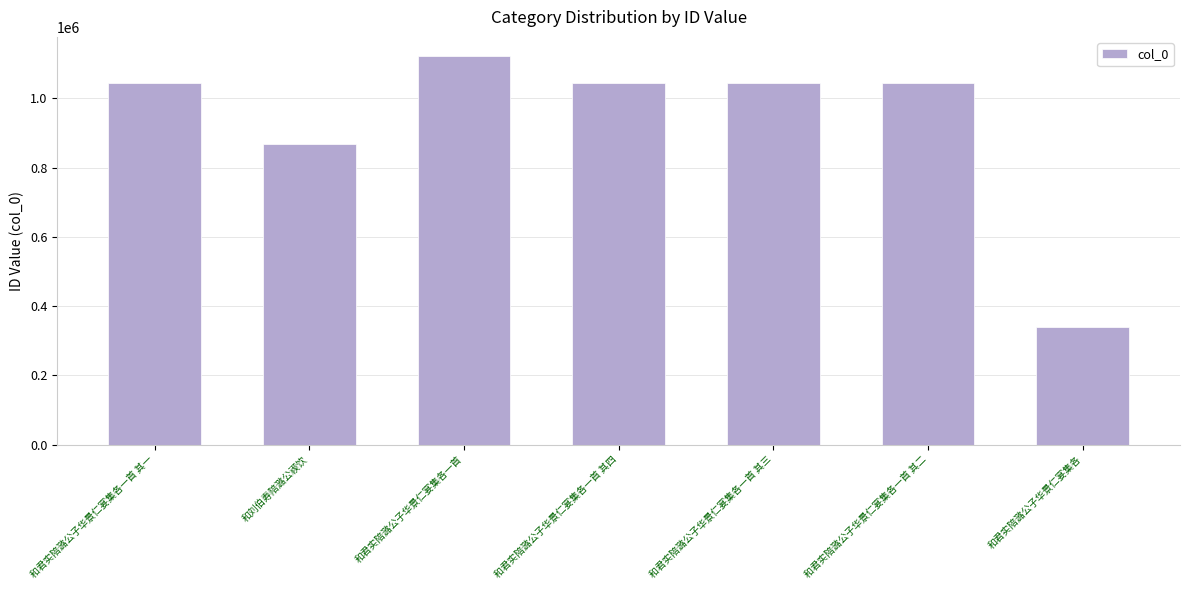

Does the chart contain any negative values?

No